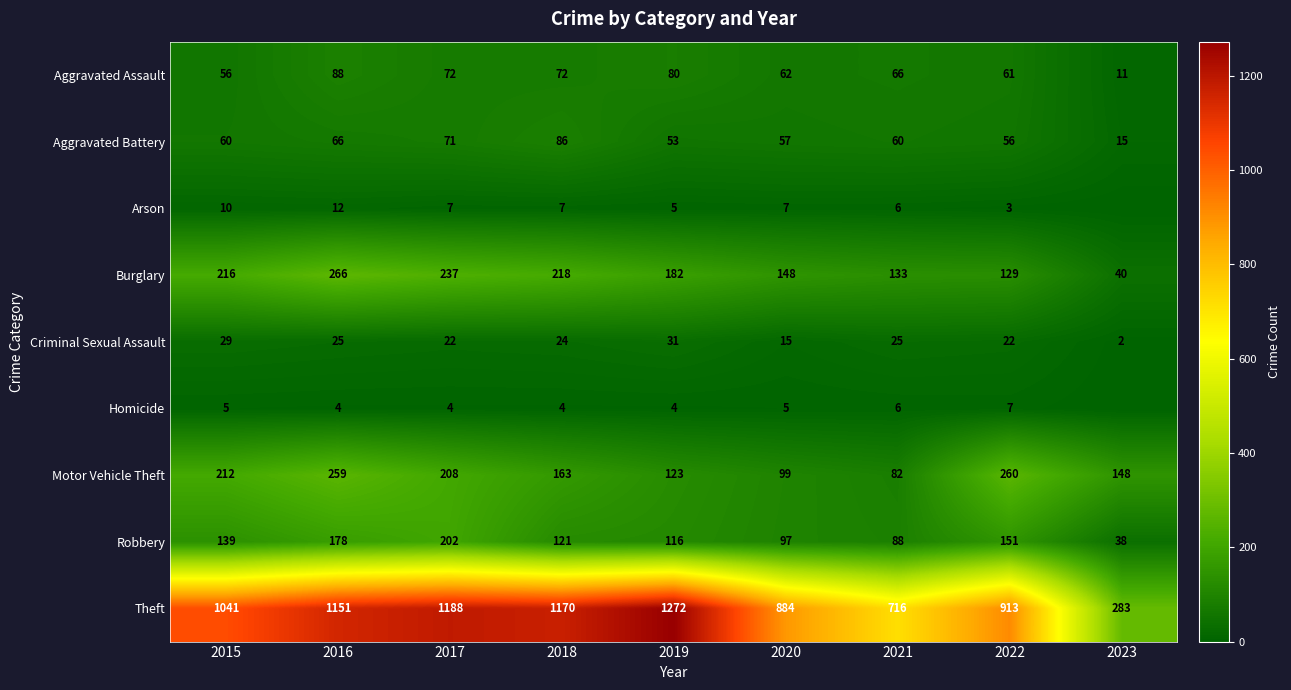

What is the spread (max minus min) of values at 2020?

879